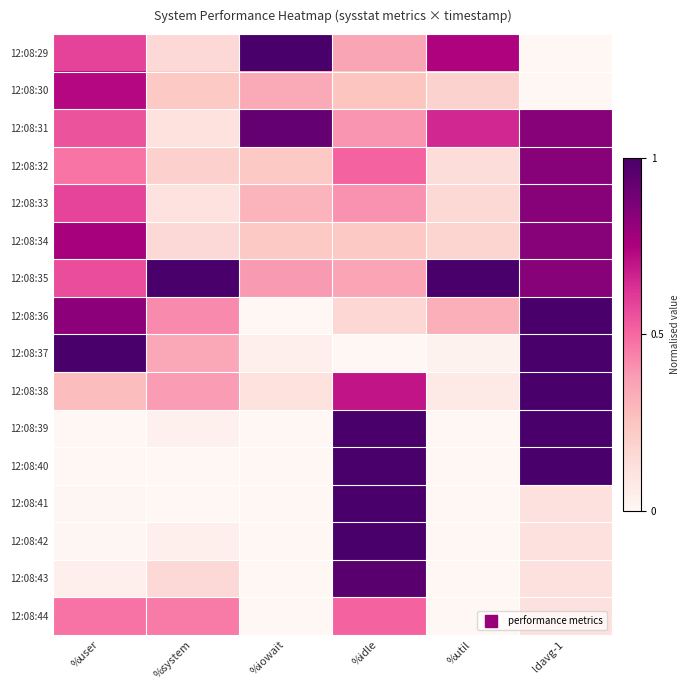

How many categories are shown in the chart?

6